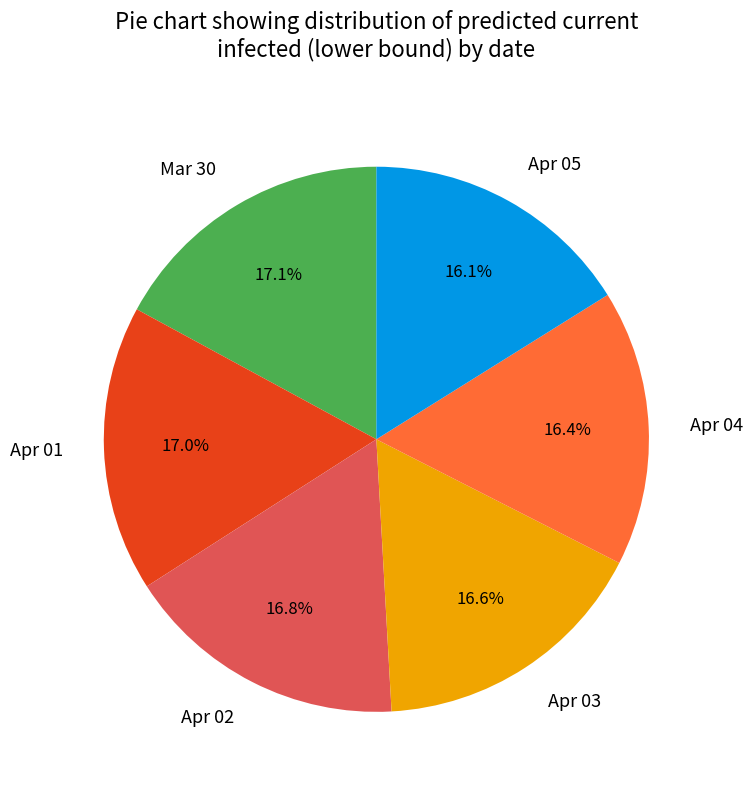

Combined, what portion of the pie is Mar 30 and Apr 03?

33.7%